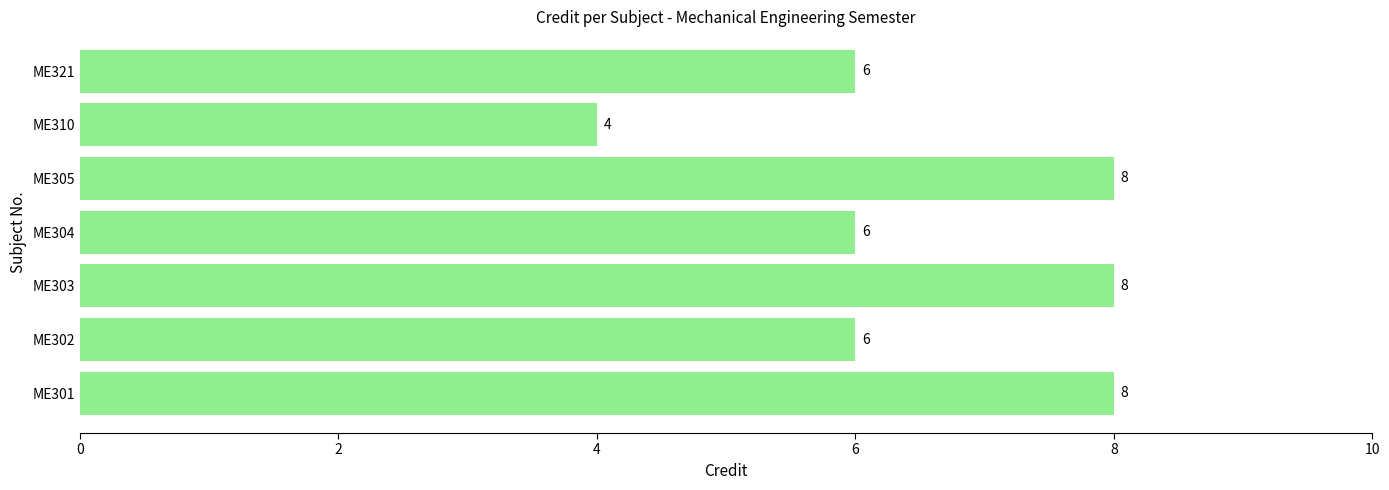

What is the difference between the maximum and minimum values?

4